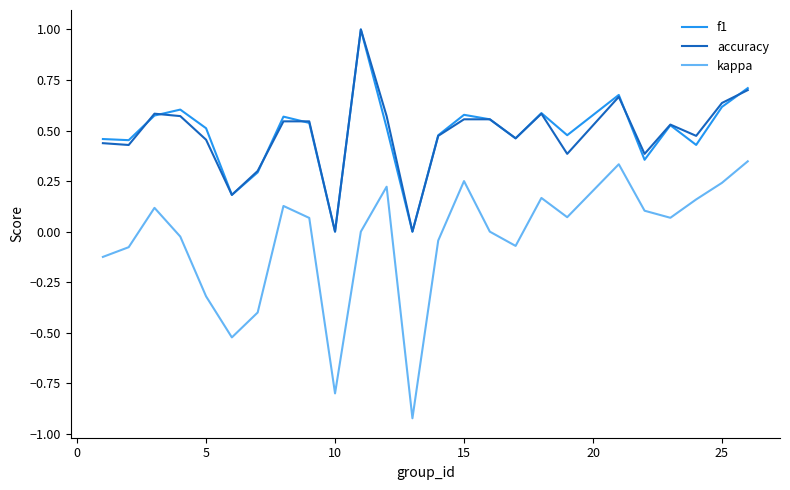

True or false: f1 has more than 0 points higher than both neighbors.

True